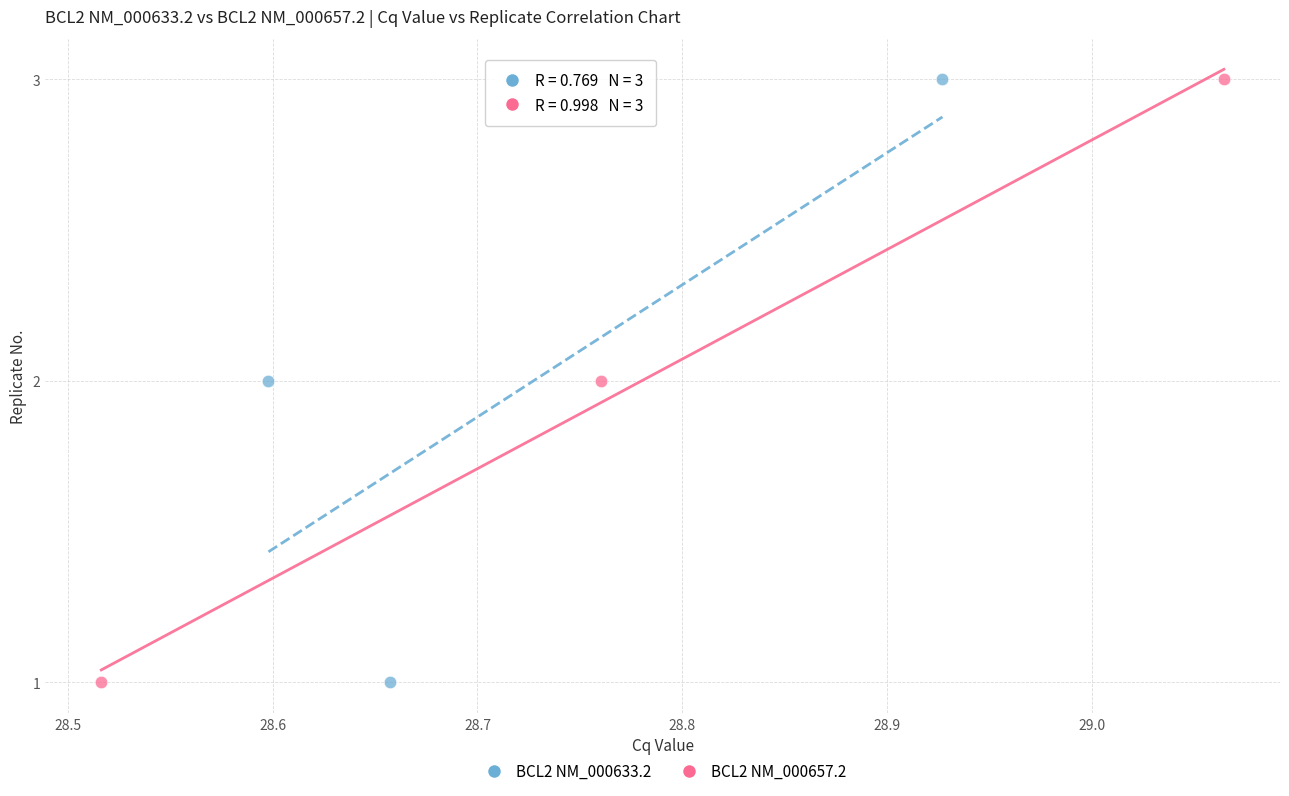

What are all the series names shown in the legend?

BCL2 NM_000633.2, BCL2 NM_000657.2